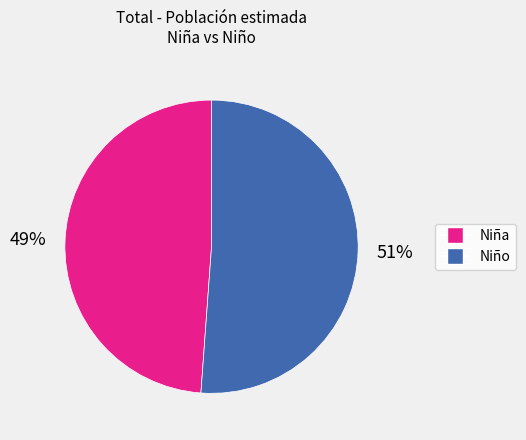

Which category has the biggest portion of the pie?

Niño